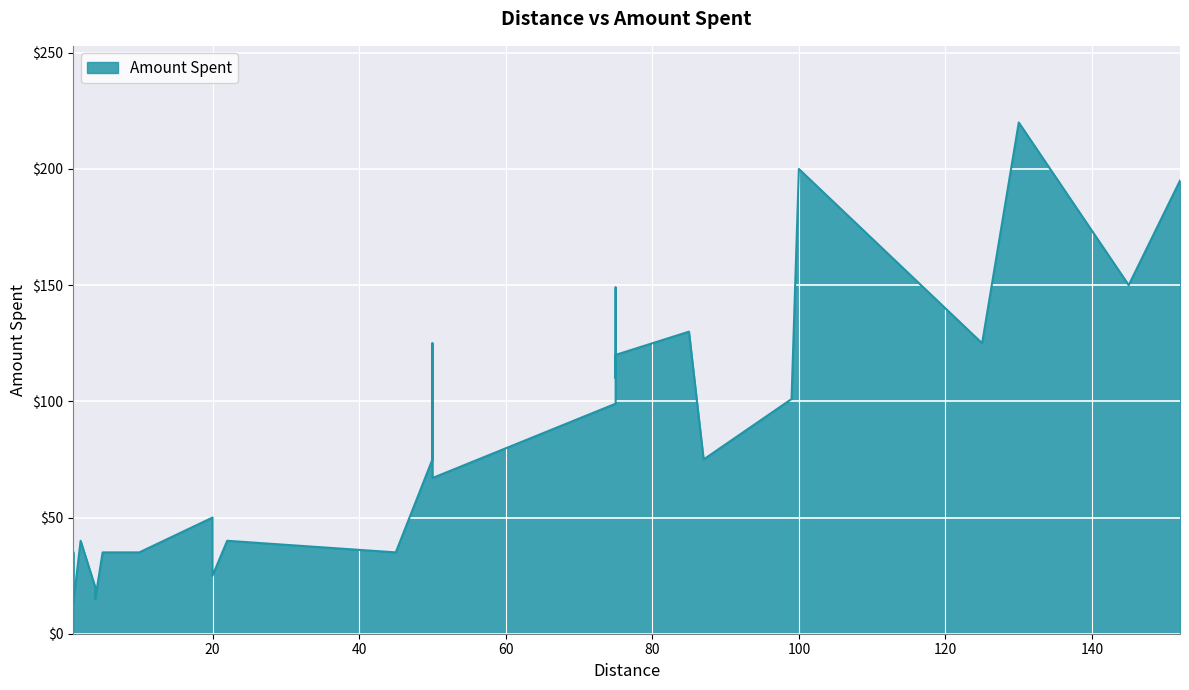

How many lines are shown in the chart?

1